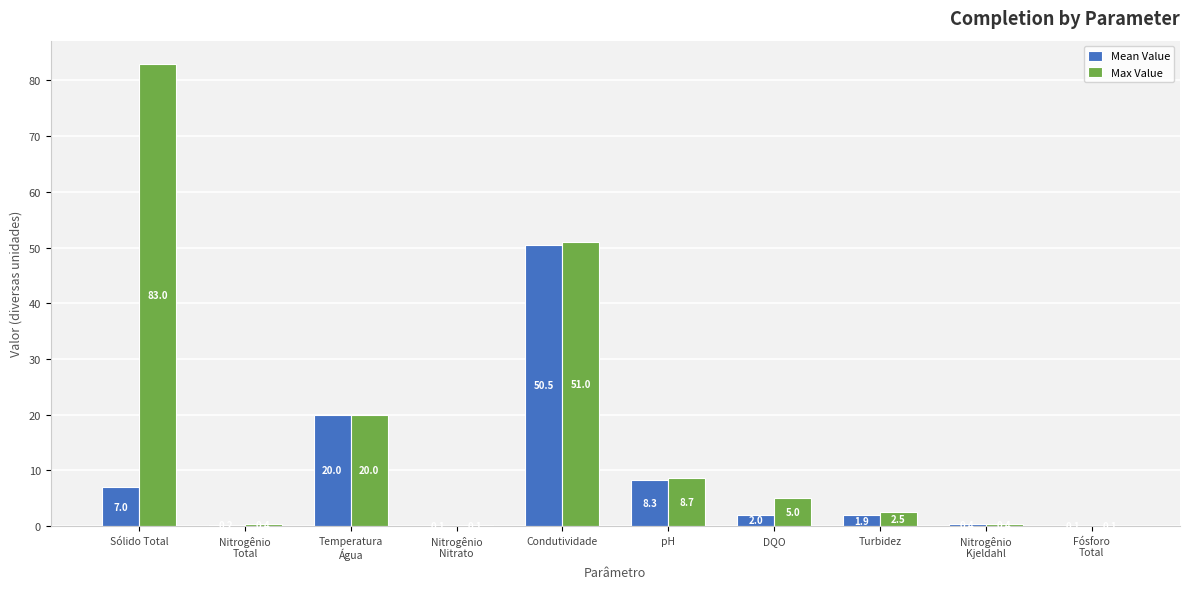

Count the number of data series in this chart.

2